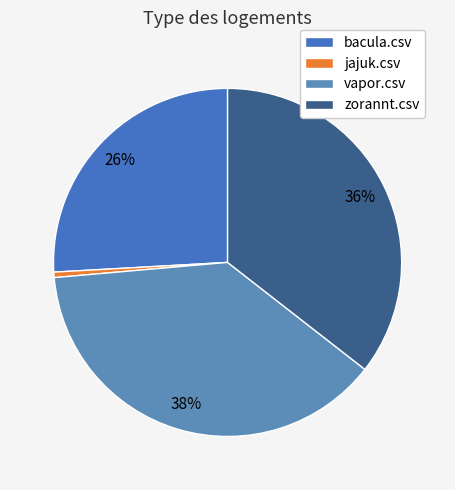

True or false: vapor.csv accounts for 45% of the total.

False